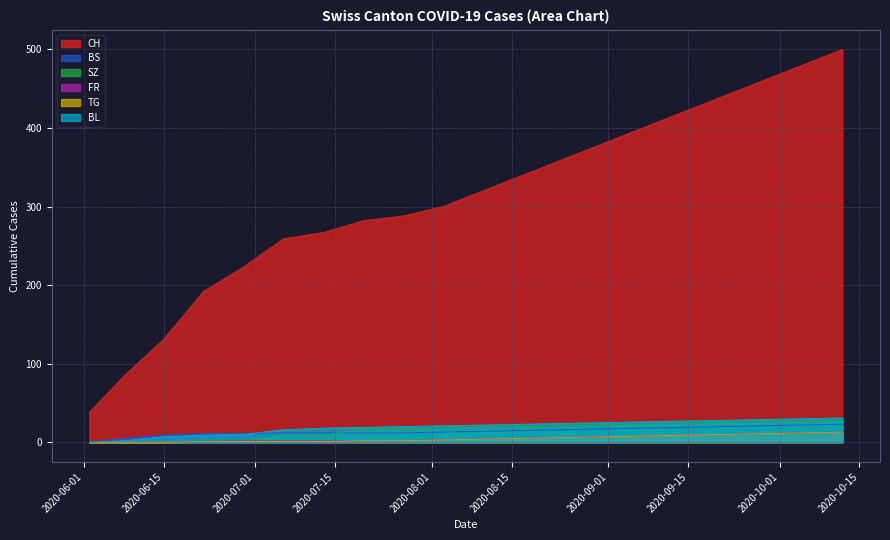

At which label is FR closest to 6?

2020-08-24